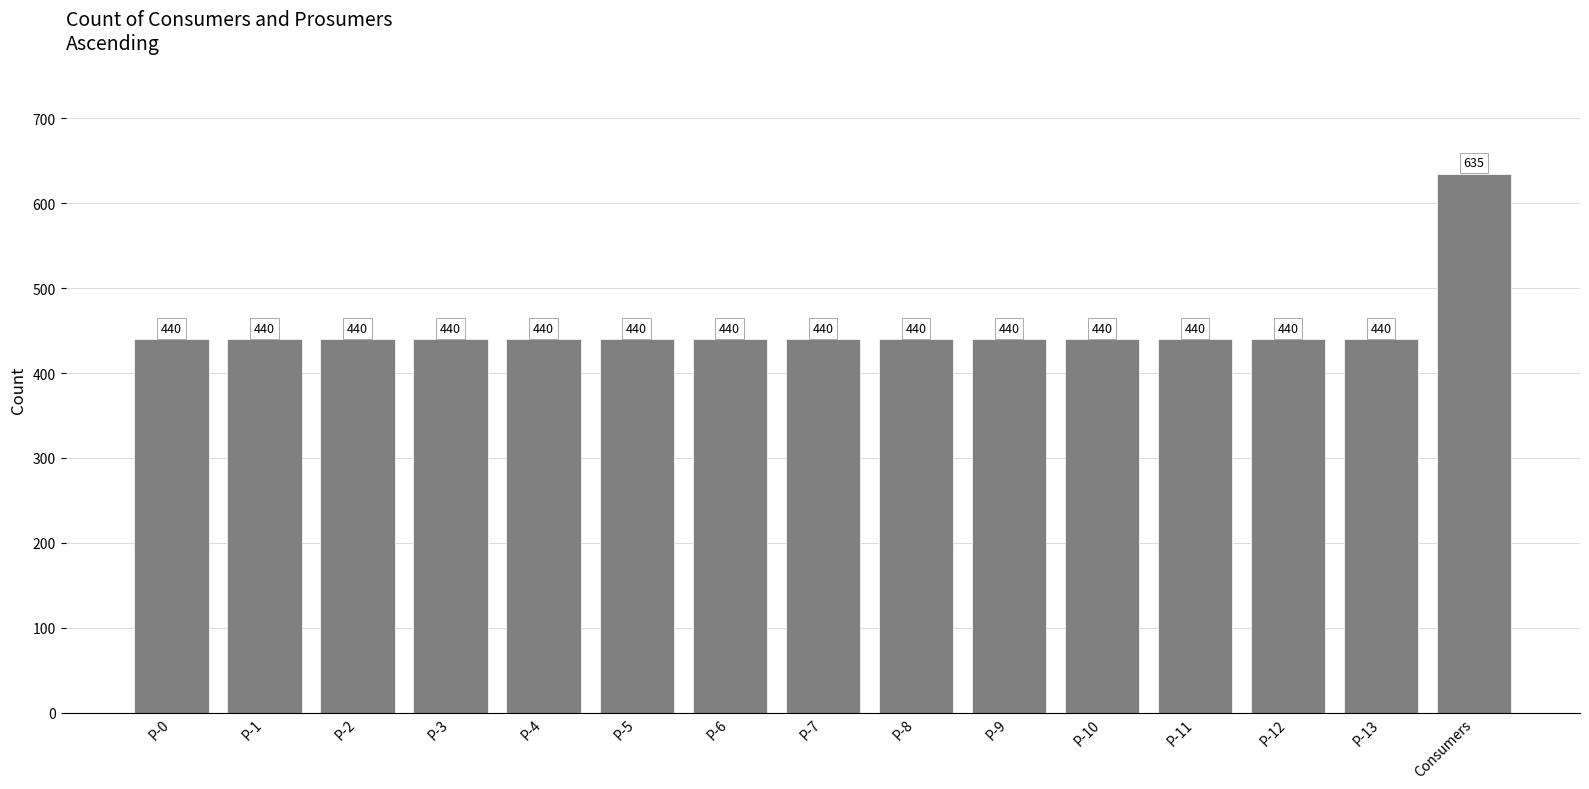

How many distinct data groups are displayed?

1